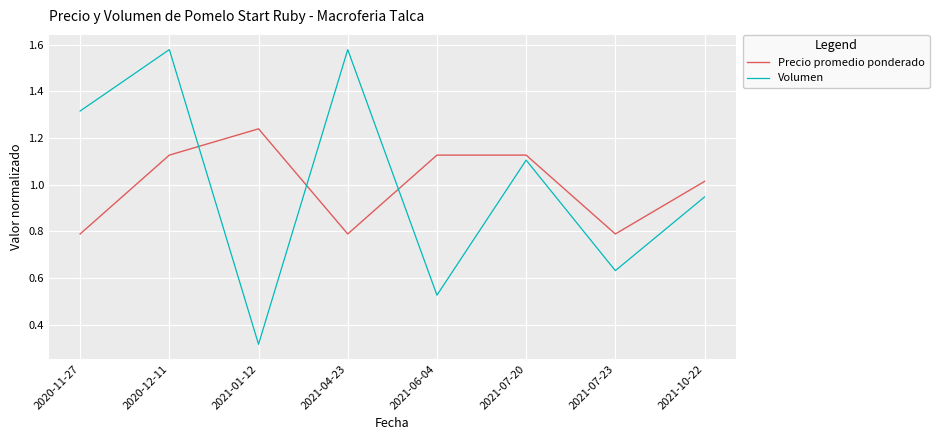

At which category does Precio promedio ponderado reach its first local peak?

2021-01-12